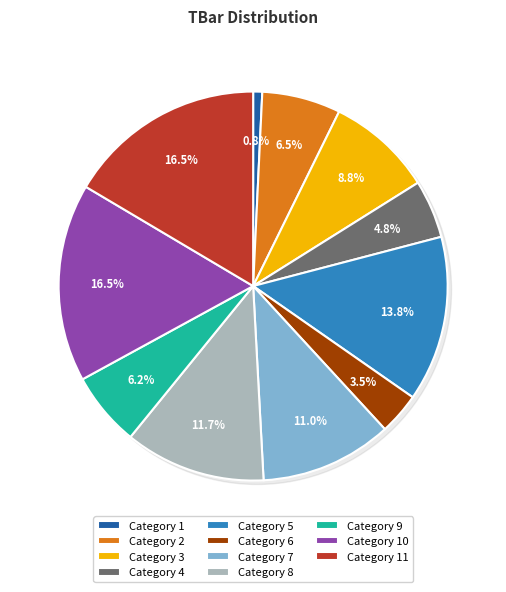

To the nearest percent, what portion does 4 represent?

5%